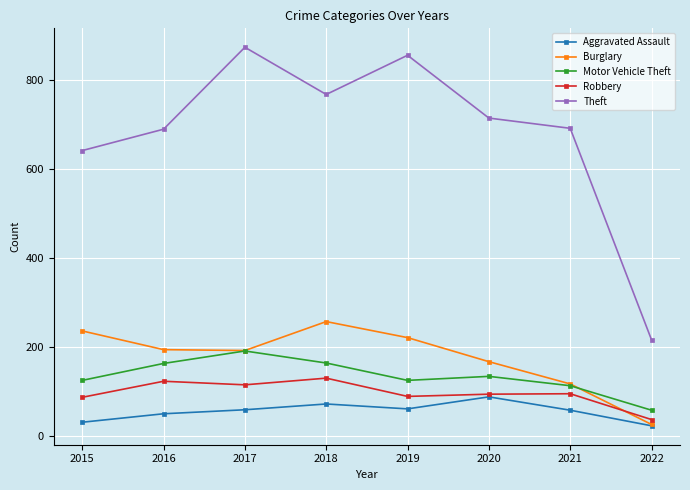

Is it true that Robbery equals 207 at 2018?

False